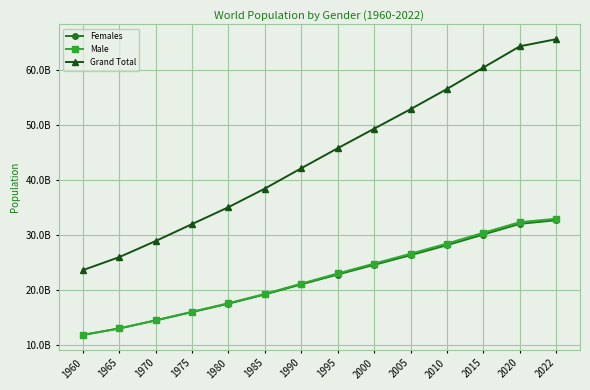

Does the chart display data point markers on the line(s)?

Yes